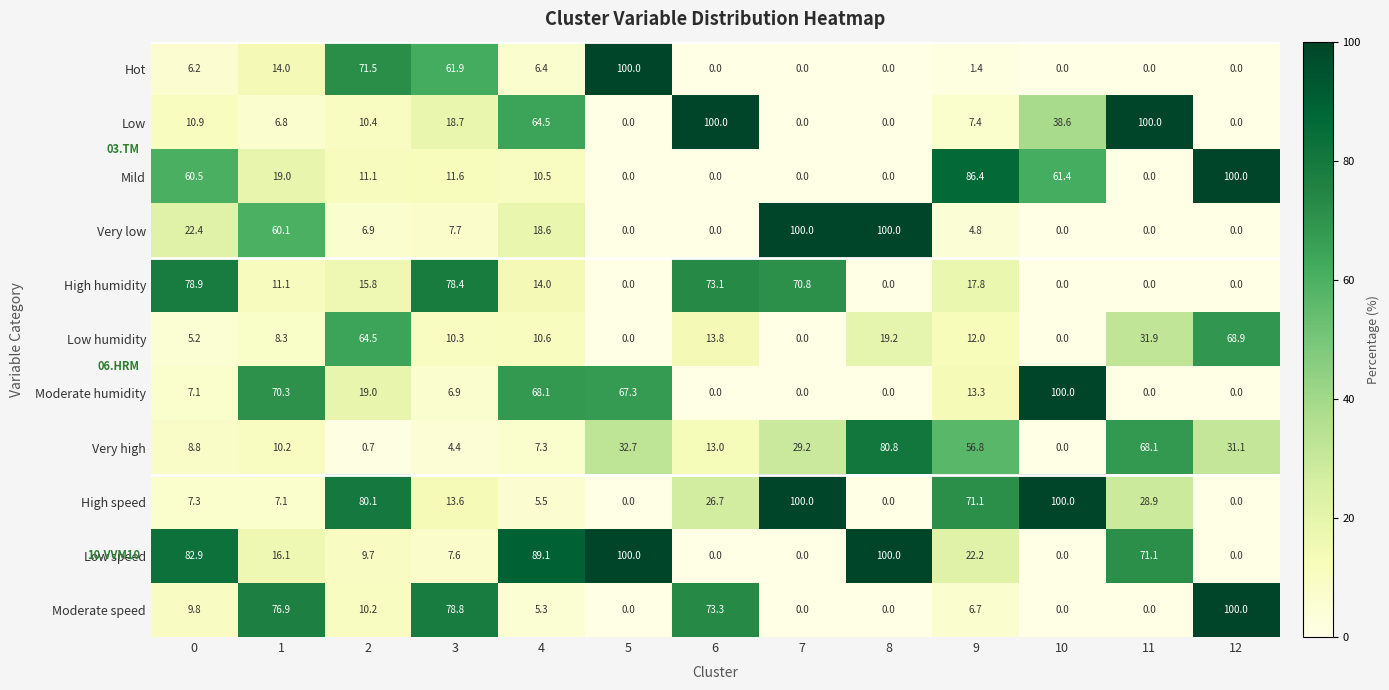

Count the number of data series in this chart.

11